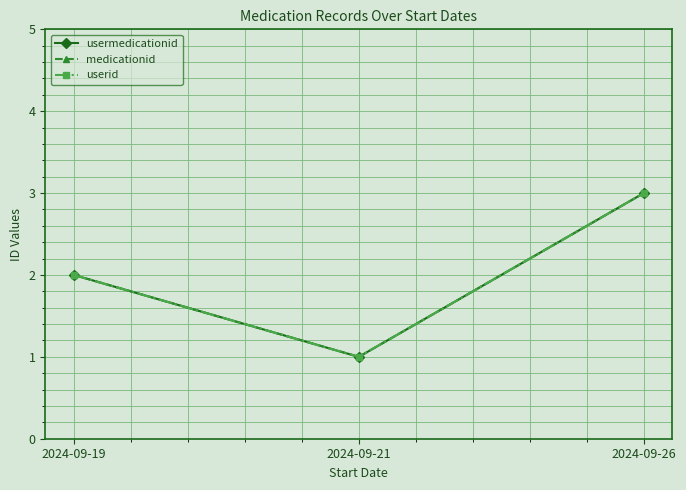

Between 2024-09-19 and 2024-09-26, which series saw the biggest shift?

usermedicationid